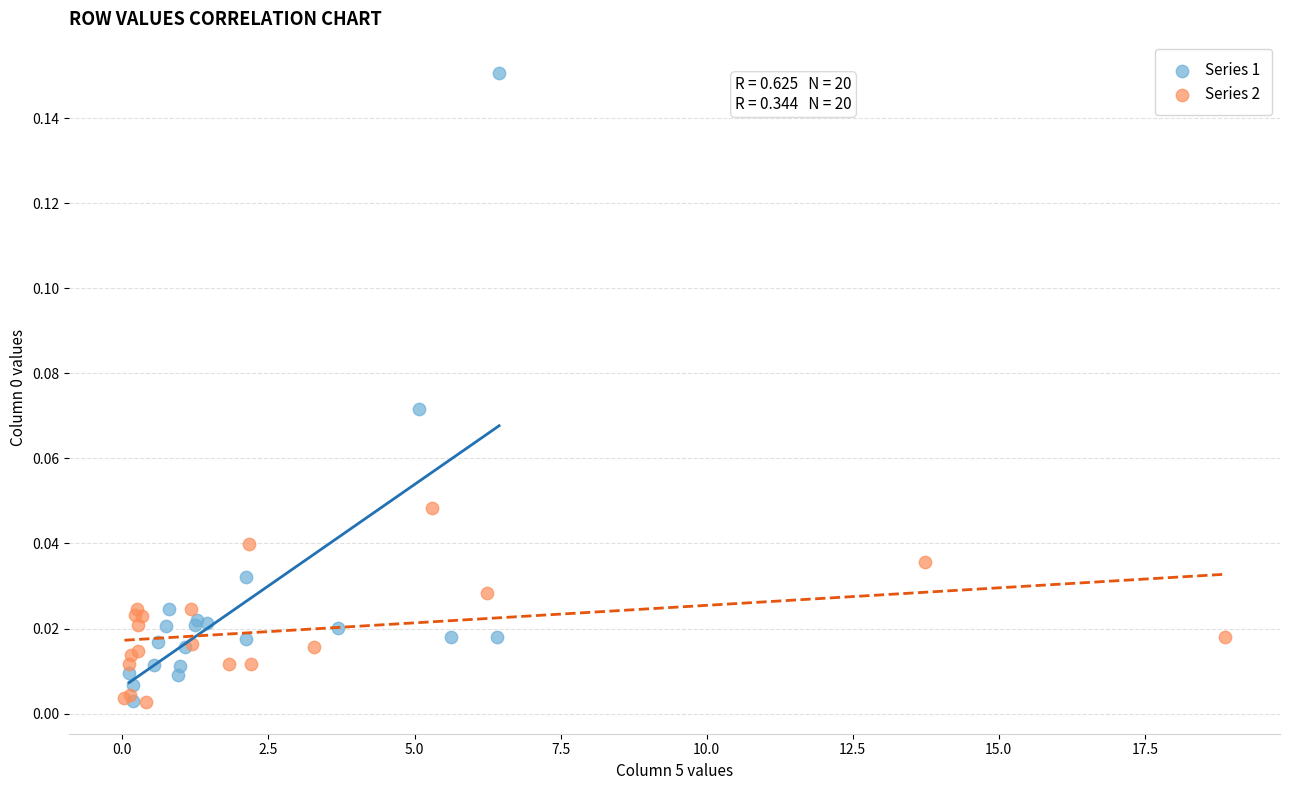

Which series has the largest Y range (max minus min)?

Series 1